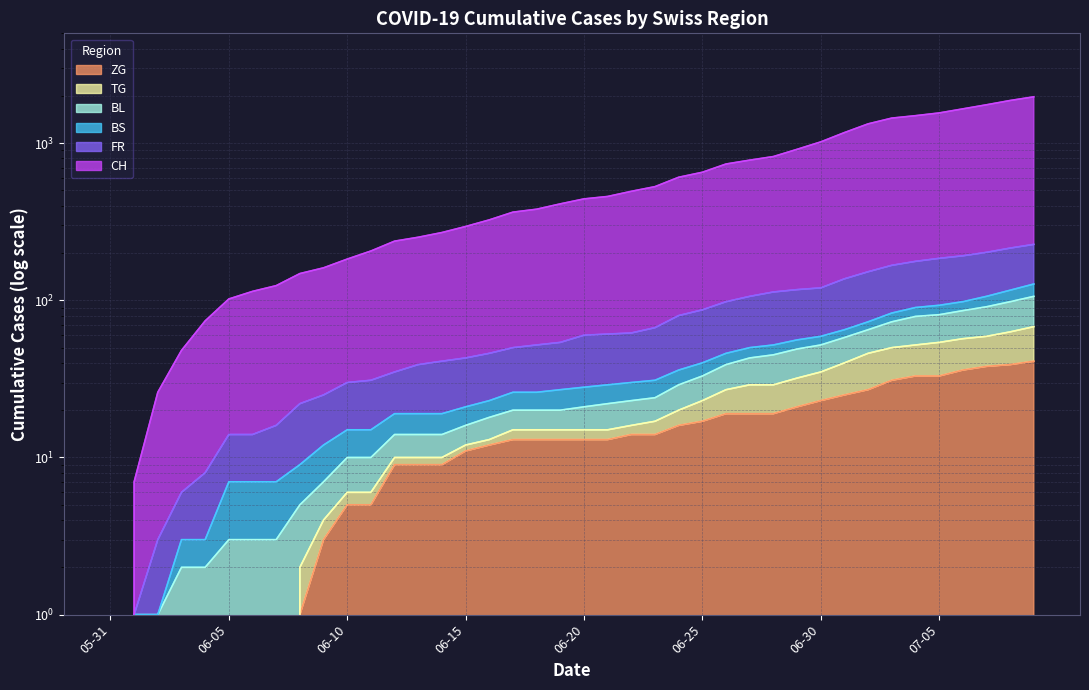

The TG series shows 52 at 2020-06-24. True or false?

False